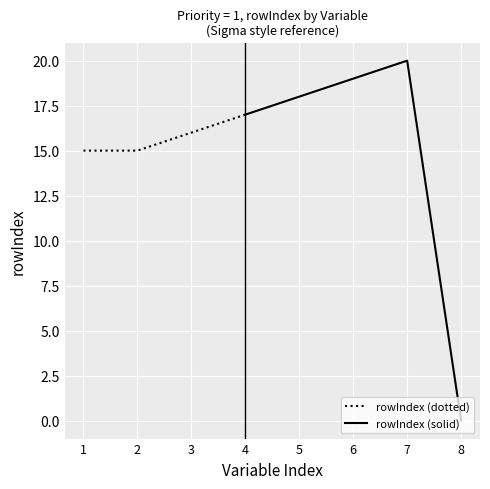

Count the number of categories in the chart.

8